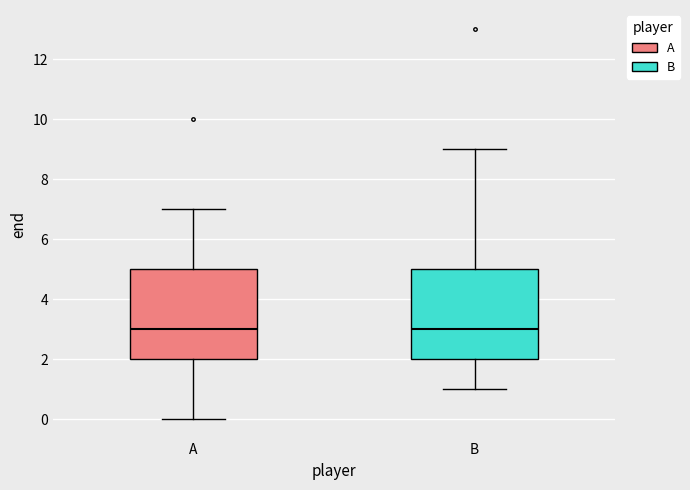

Reading left to right, transcribe this box plot: for each box, give where its median line is, the range the box spans, and where its two whiskers end, as read against the y-axis. The values are not printed on the chart, so give them approximately, as read against the axis.

A: median 3, box 2 to 5, whiskers 0 to 7
B: median 3, box 2 to 5, whiskers 1 to 9